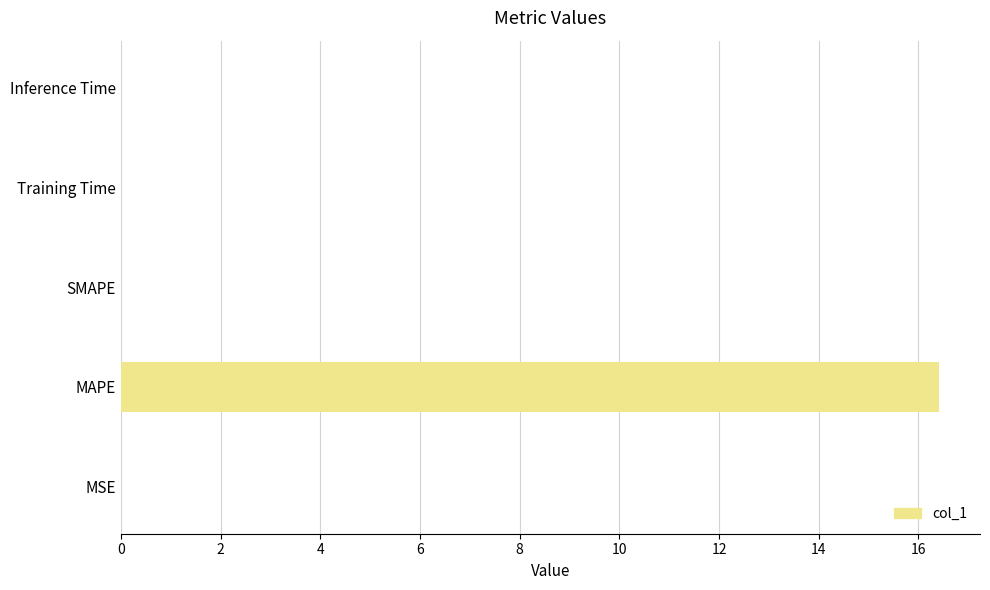

How many distinct data groups are displayed?

1